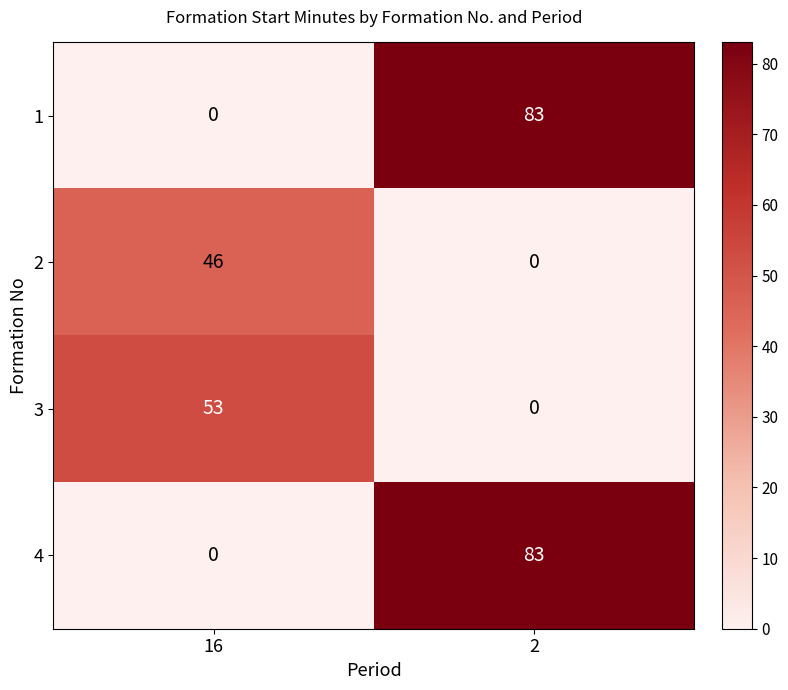

What is the spread (max minus min) of values at 16?

53